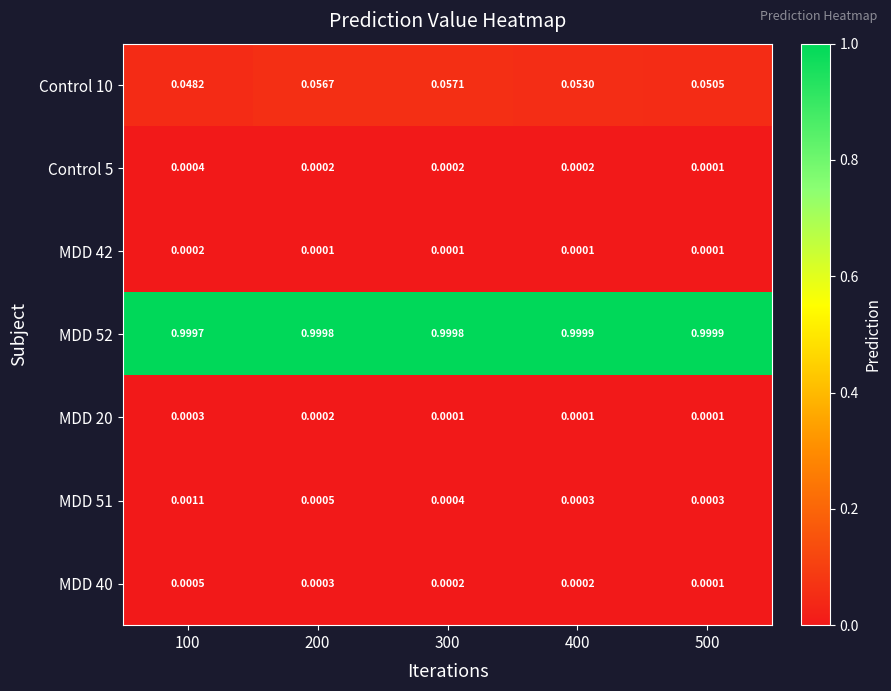

Rank the series by their maximum value, from lowest to highest.

MDD 42, MDD 20, Control 5, MDD 40, MDD 51, Control 10, MDD 52